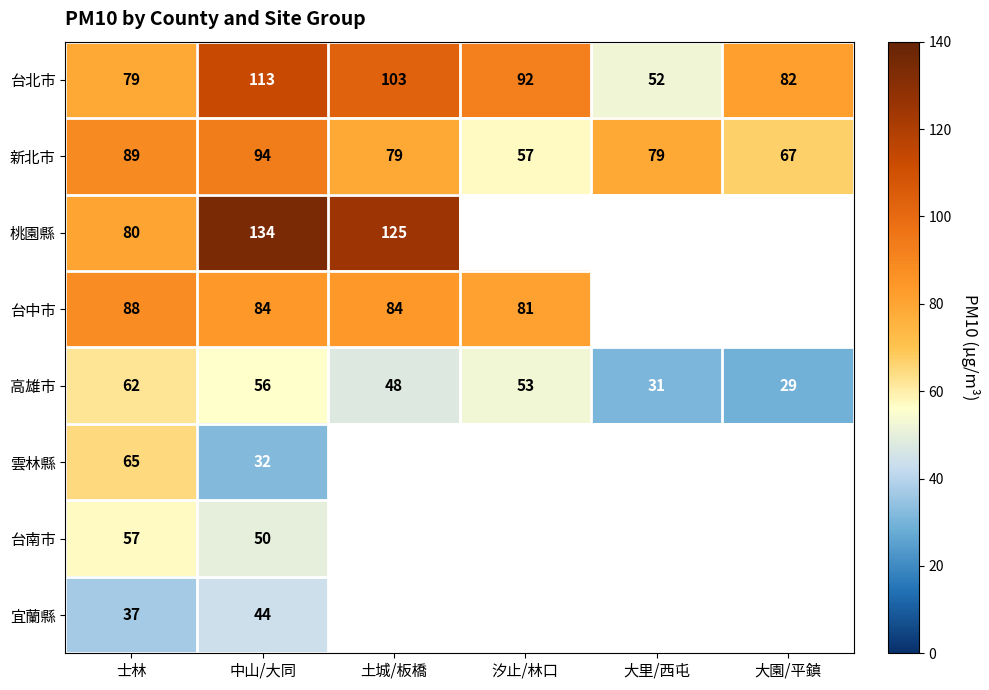

At which label does 台北市 first exceed 92?

中山/大同